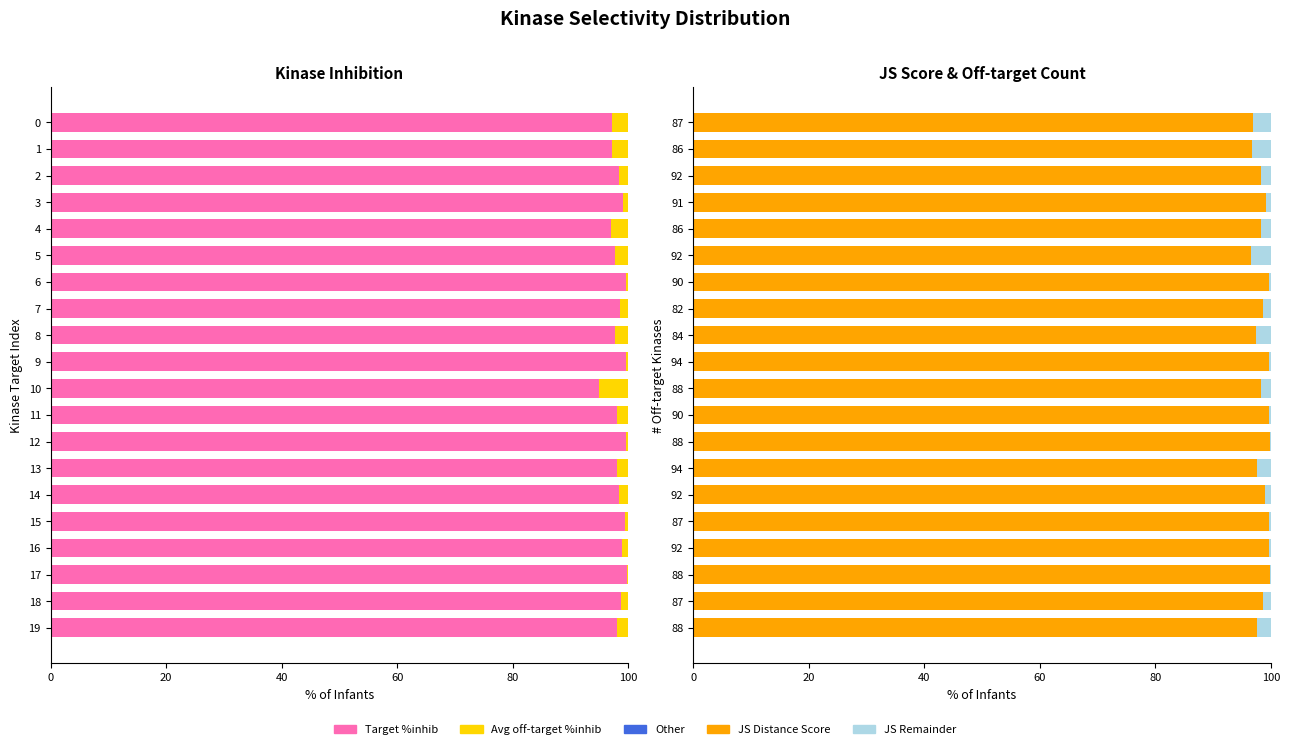

How many data points in JS Remainder are less than 1?

8